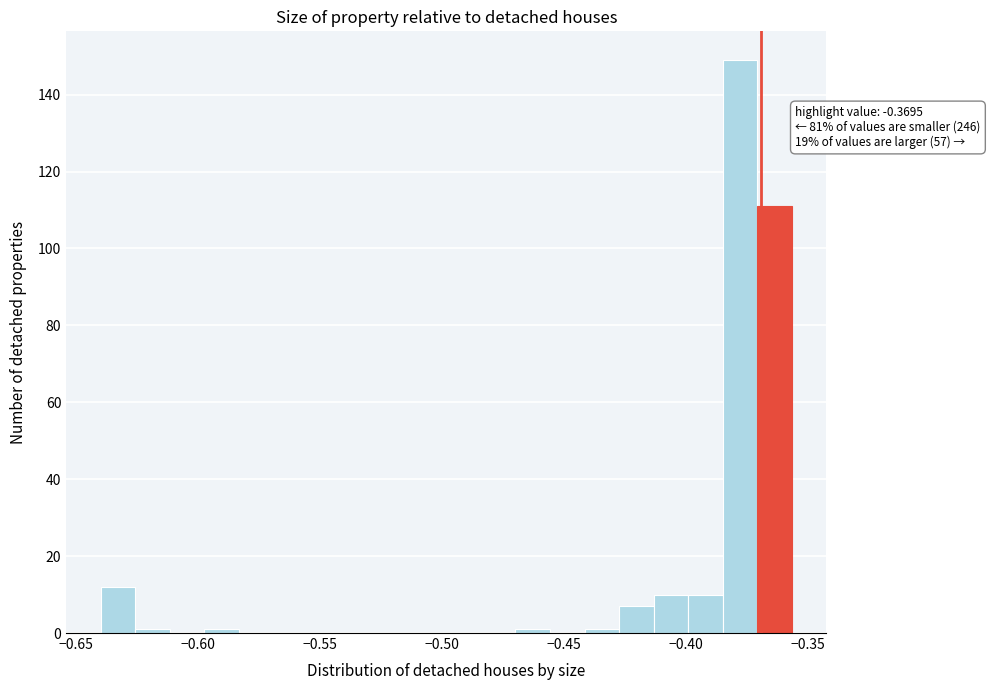

Read against the x-axis, roughly where is the centre of the tallest bar?

-0.380